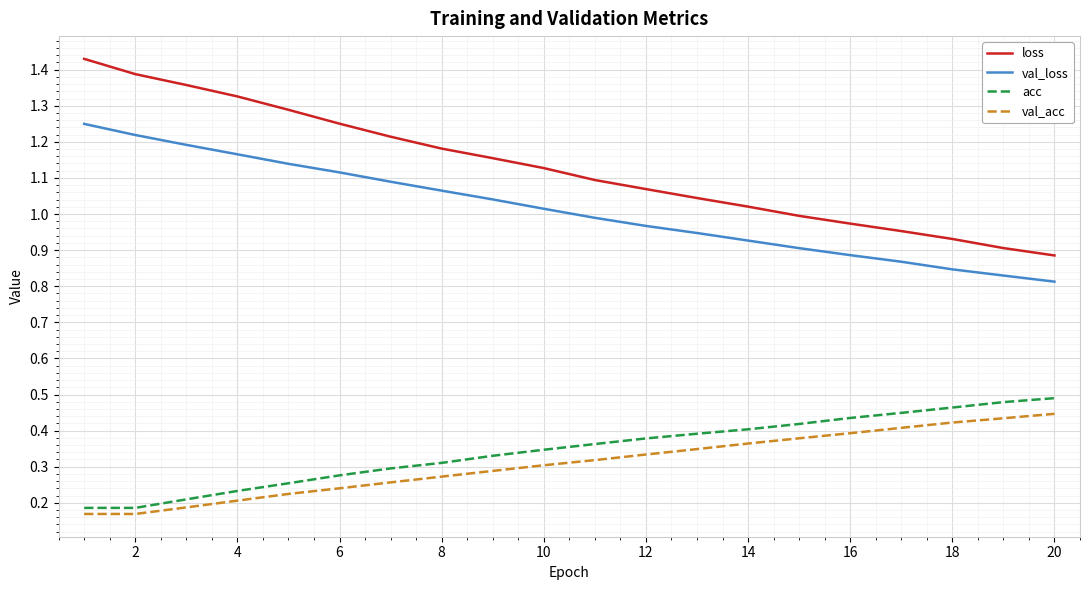

True or false: val_loss and acc cross at least once.

False